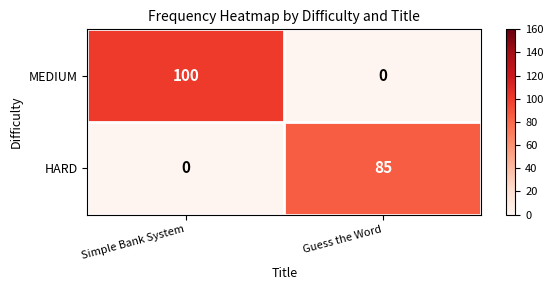

Reading right to left, what are all the values shown in this chart?

MEDIUM: Guess the Word=0	Simple Bank System=100
HARD: Guess the Word=85	Simple Bank System=0